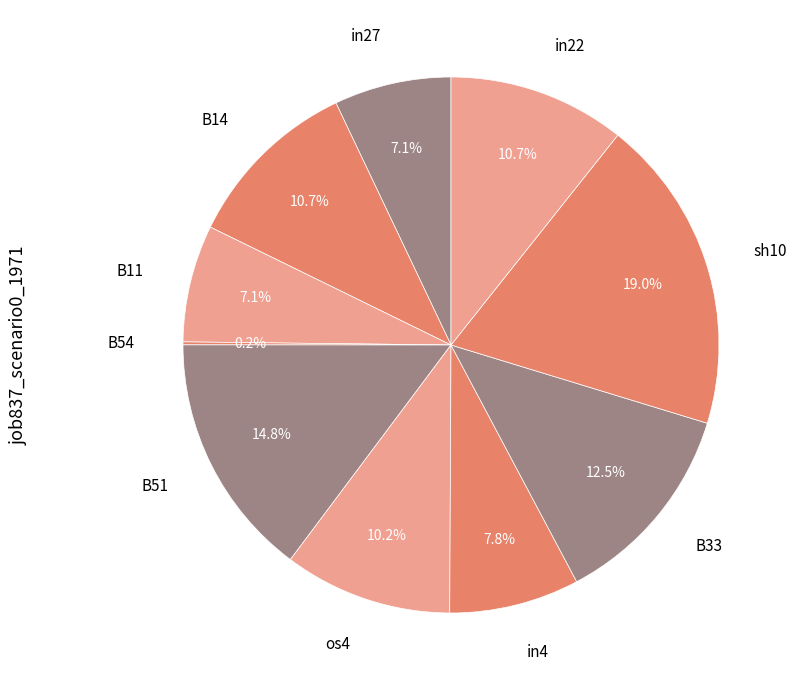

What percentage do B14 and sh10 together represent?

29.7%